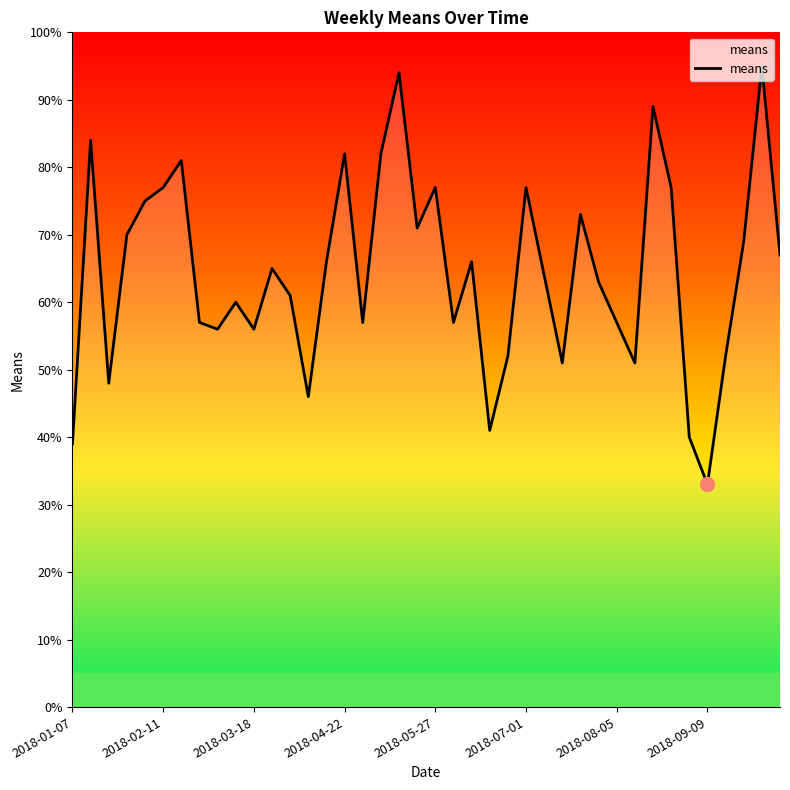

What is the smallest value displayed?

33